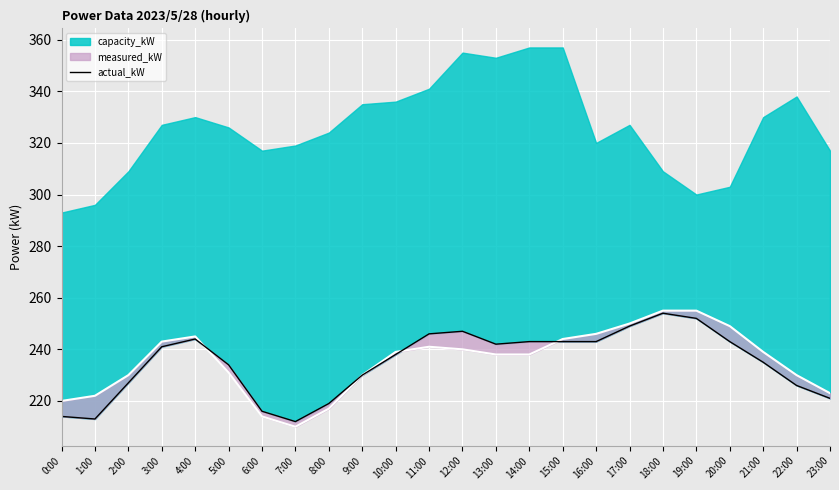

Approximately how many times larger is the value at 12:00 compared to 23:00?

1.1